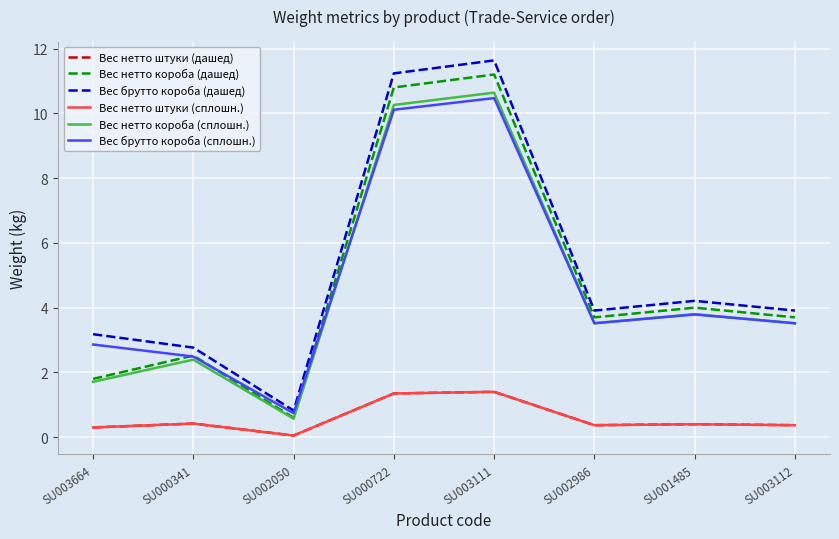

What is the difference between the second highest and second lowest values in the Вес нетто штуки (сплошн.) series?

1.1